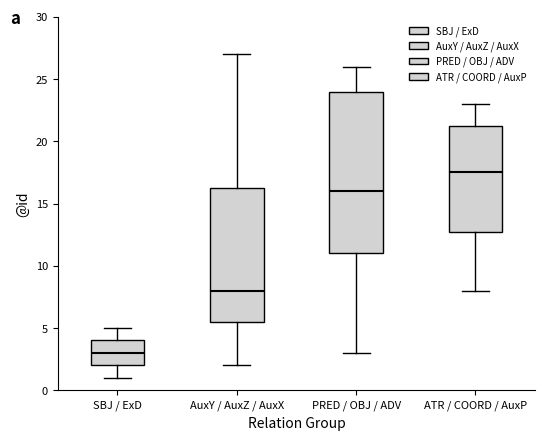

Reading left to right, transcribe this box plot: for each box, give where its median line is, the range the box spans, and where its two whiskers end, as read against the y-axis. The values are not printed on the chart, so give them approximately, as read against the axis.

SBJ / ExD: median 3.0, box 2.0 to 4.0, whiskers 1.0 to 5.0
AuxY / AuxZ / AuxX: median 8.0, box 5.5 to 16.5, whiskers 2.0 to 27.0
PRED / OBJ / ADV: median 16.0, box 11.0 to 24.0, whiskers 3.0 to 26.0
ATR / COORD / AuxP: median 17.5, box 13.0 to 21.5, whiskers 8.0 to 23.0